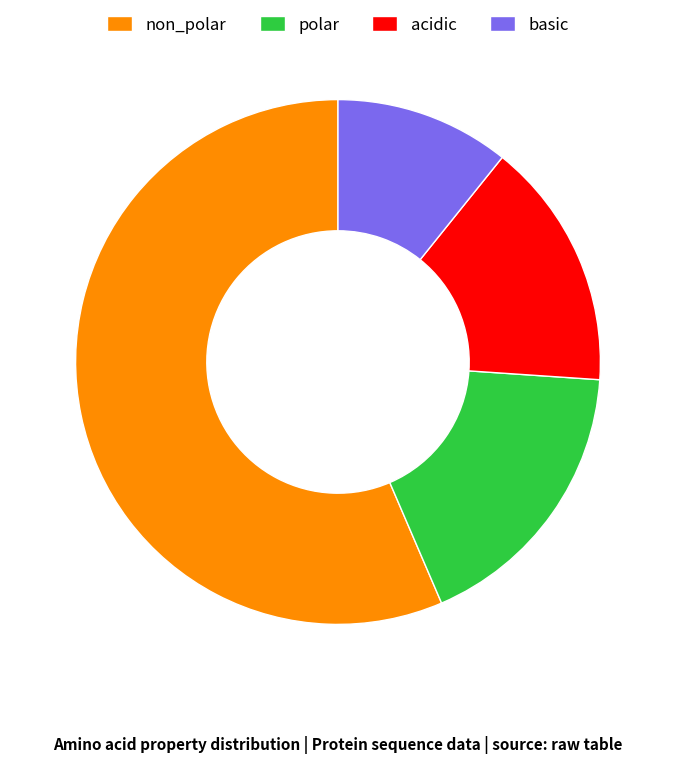

Approximately how many times larger is the value at basic compared to polar?

0.6